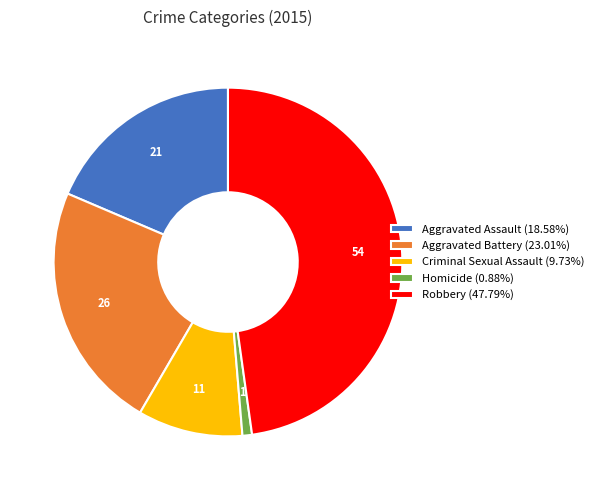

What is the ratio of the value at Criminal Sexual Assault to the value at Robbery?

0.2